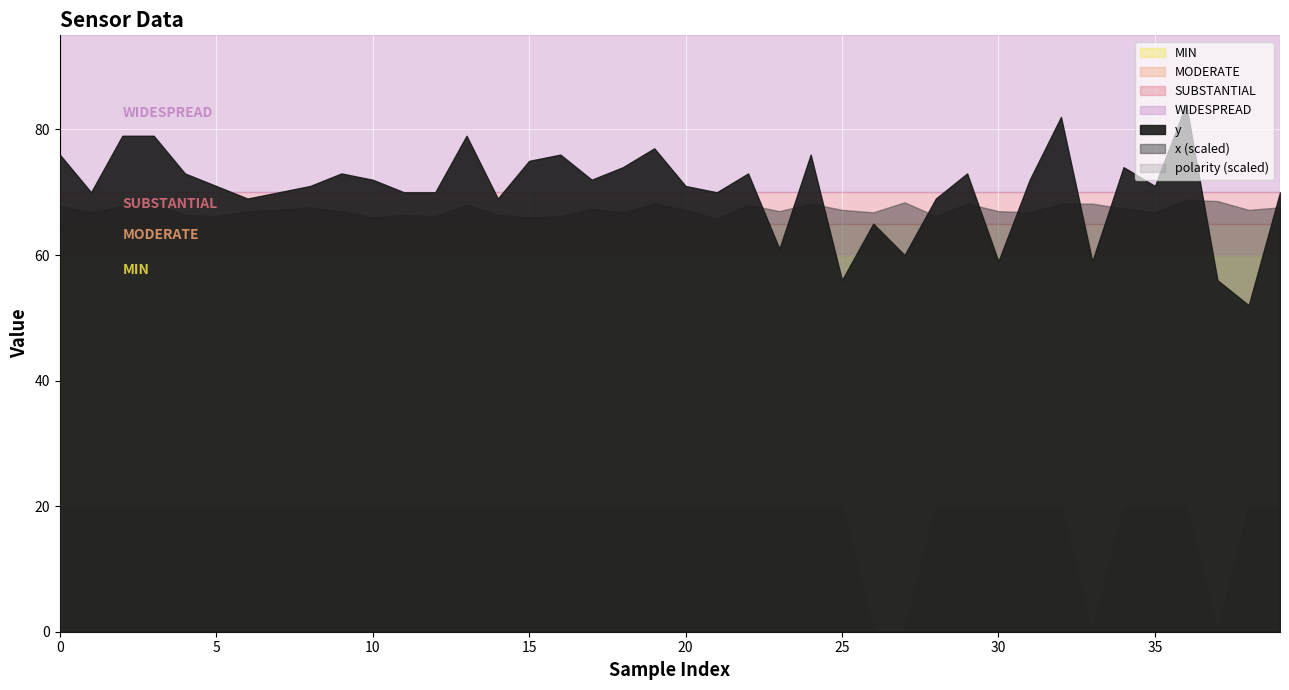

How many lines are shown in the chart?

3